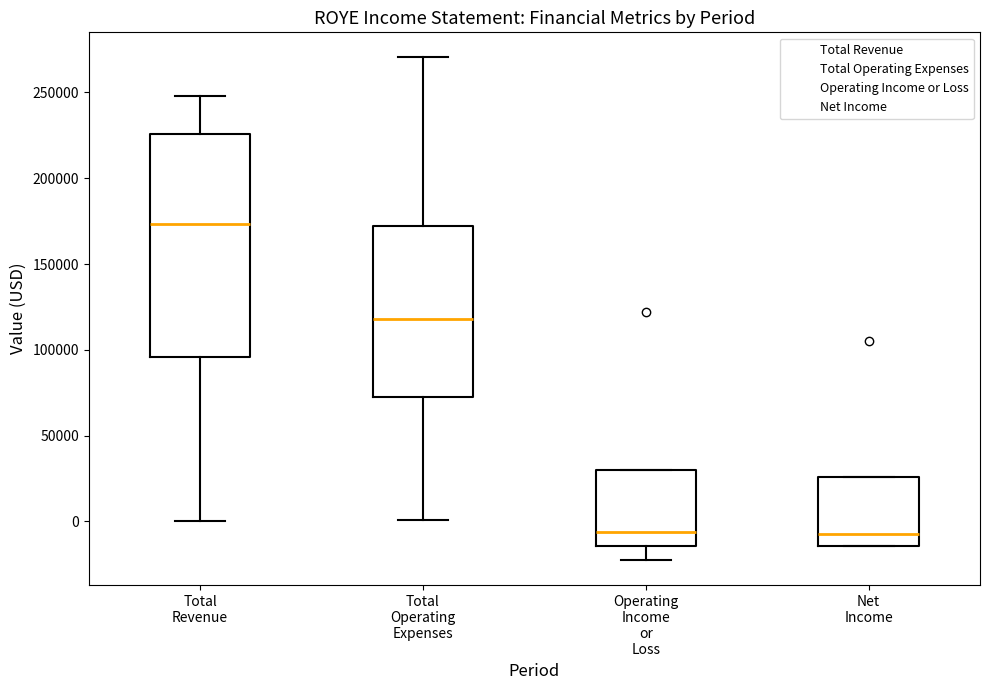

Which box has the highest median line?

Total Revenue